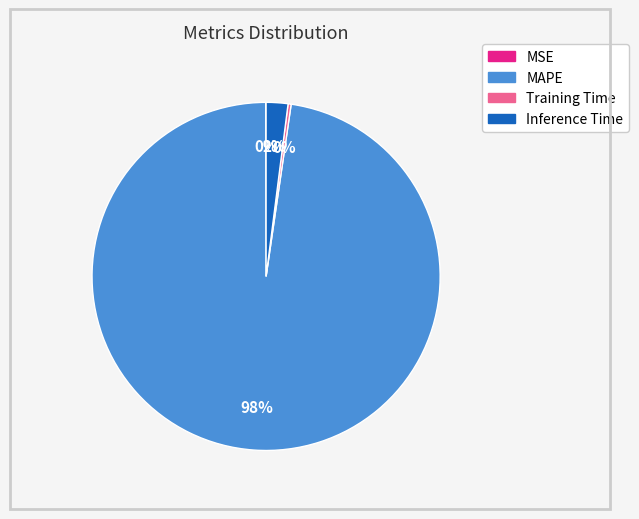

What is the largest slice in the pie chart?

MAPE